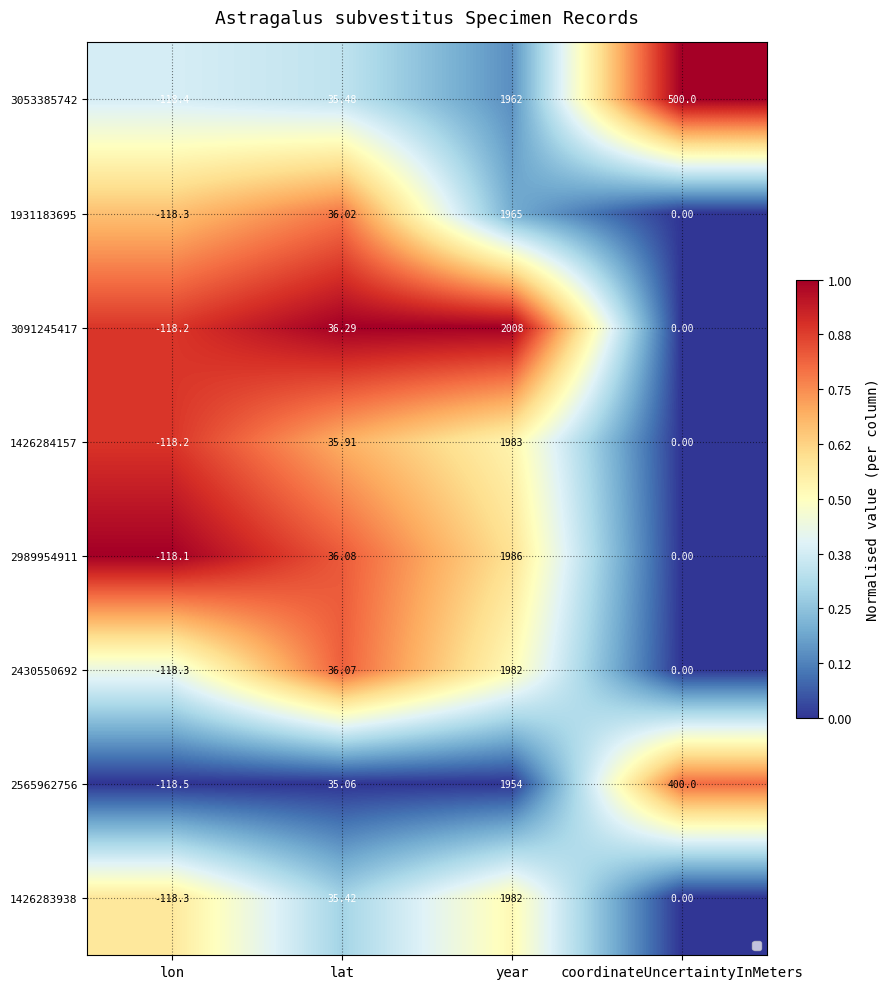

What is the sum of all 3091245417 values?

2.9